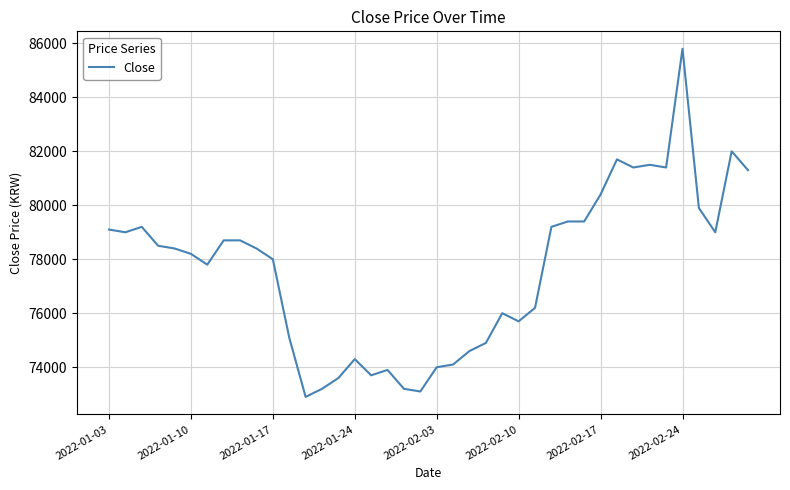

What is the sum of all values?

3104900